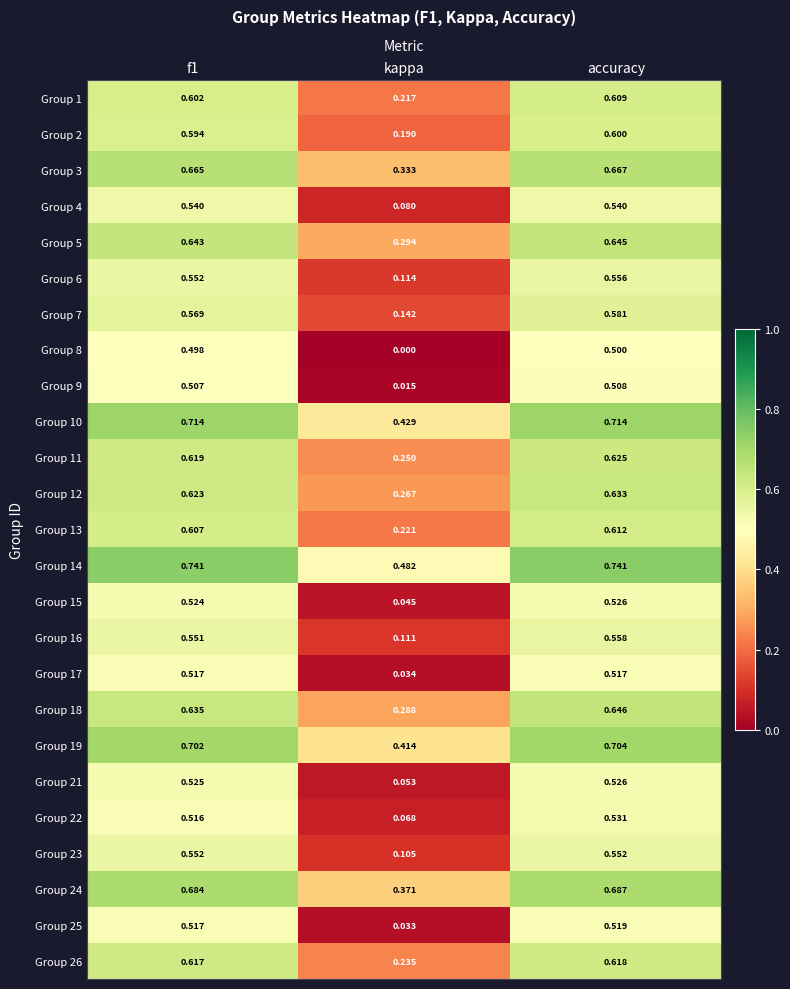

Where is Group 21 nearest to the value 0?

kappa